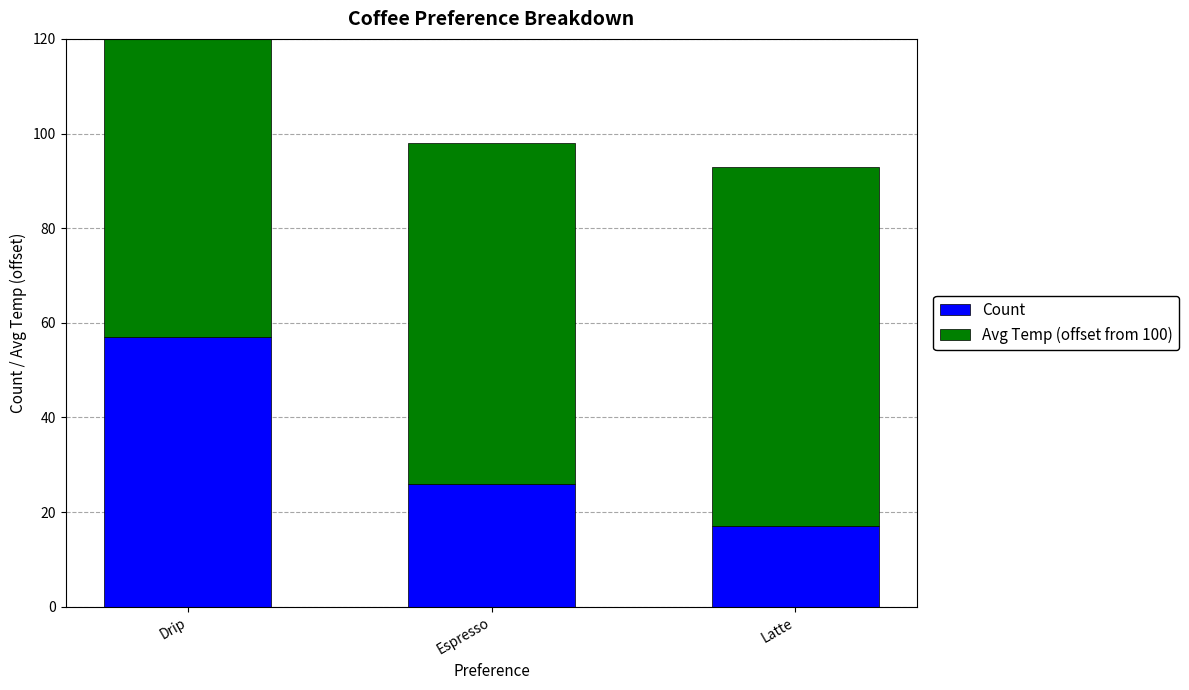

Reading right to left, list all the values displayed in this chart.

Count: Latte=17	Espresso=26	Drip=57
Avg Temp (offset from 100): Latte=76	Espresso=72	Drip=73